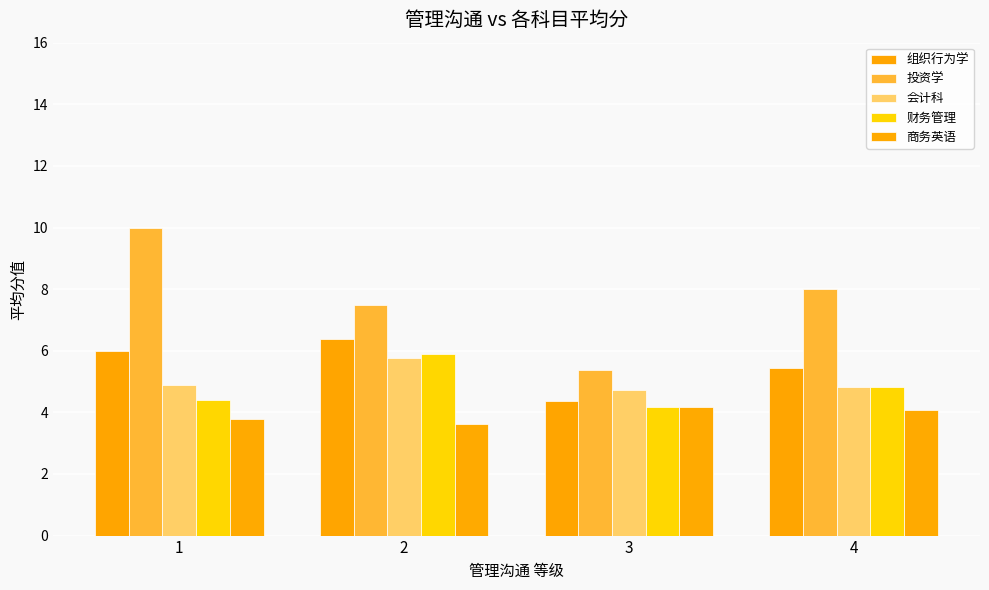

The 组织行为学 series shows 6.4 at 2. True or false?

True